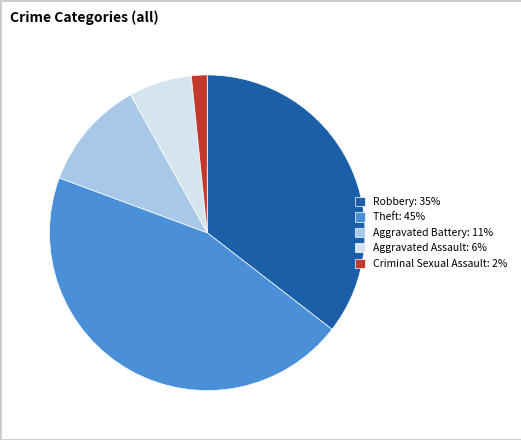

Count the number of slices in the pie.

5